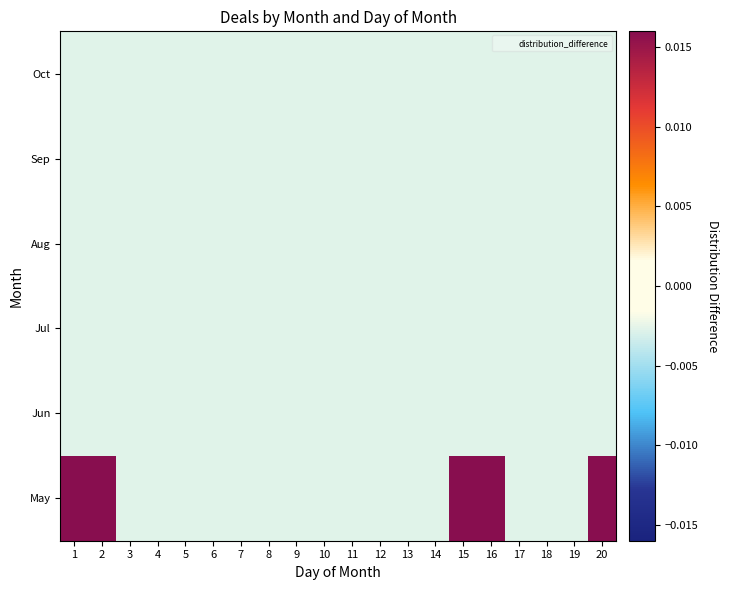

Rank the series at 20 from lowest to highest value.

Jun, Jul, Aug, Sep, Oct, May